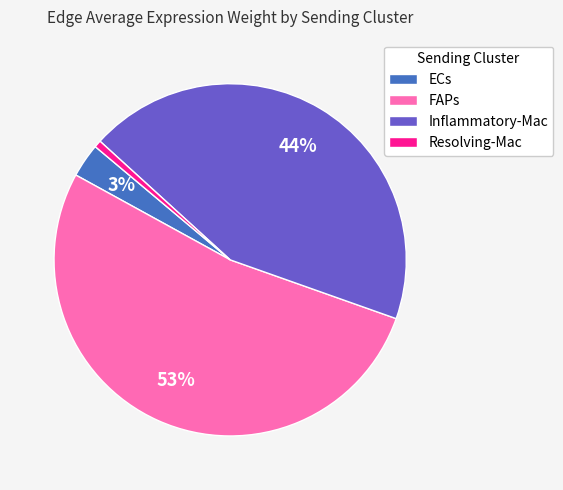

Which category has the biggest portion of the pie?

FAPs